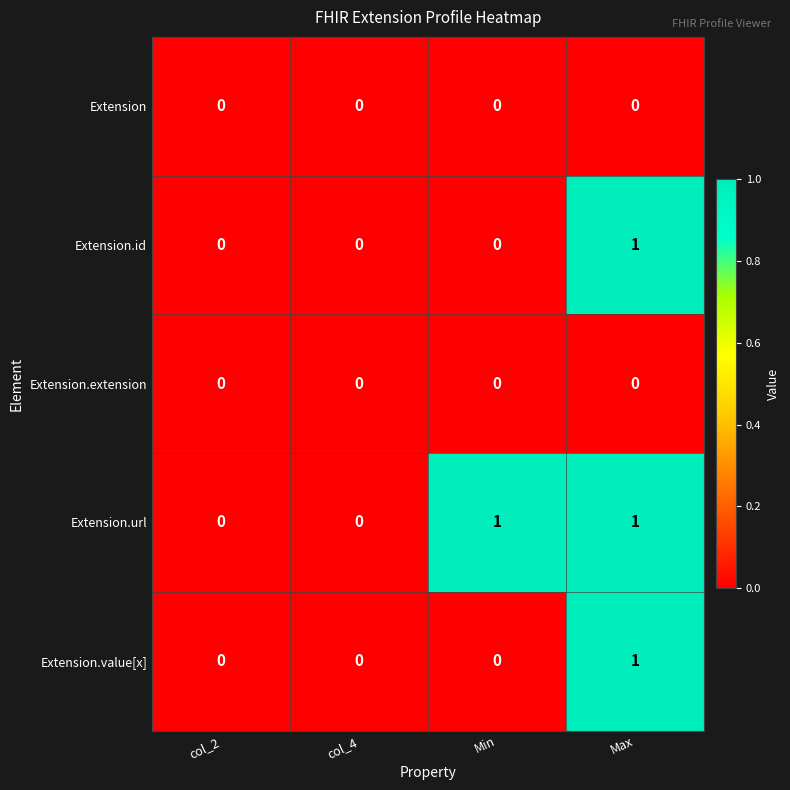

Which series has the largest total across all categories?

Extension.url